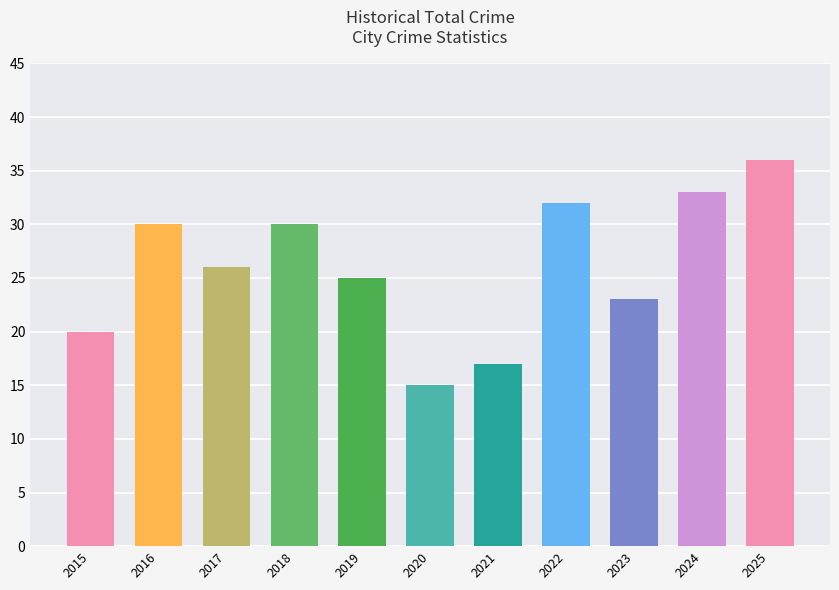

The chart shows a value of 13 at 2015. True or false?

False